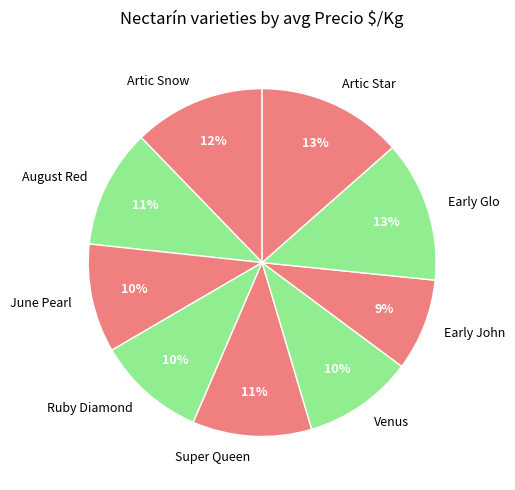

To the nearest percent, what is the combined percentage of Super Queen and Early Glo?

24%